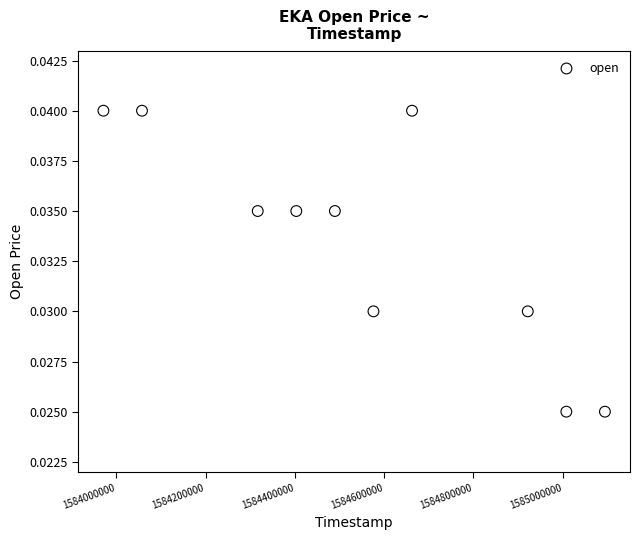

What is the range of X values (max minus min)?

1123200.0